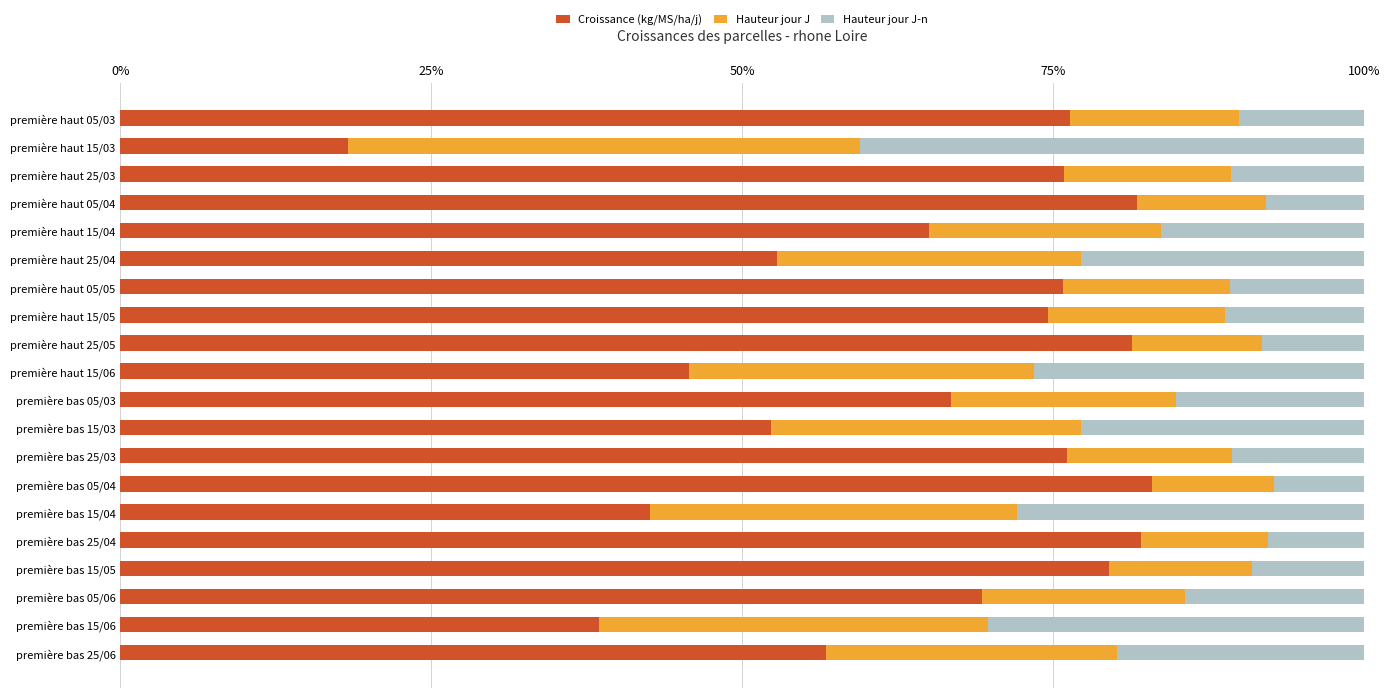

How many data points does each series have?

20